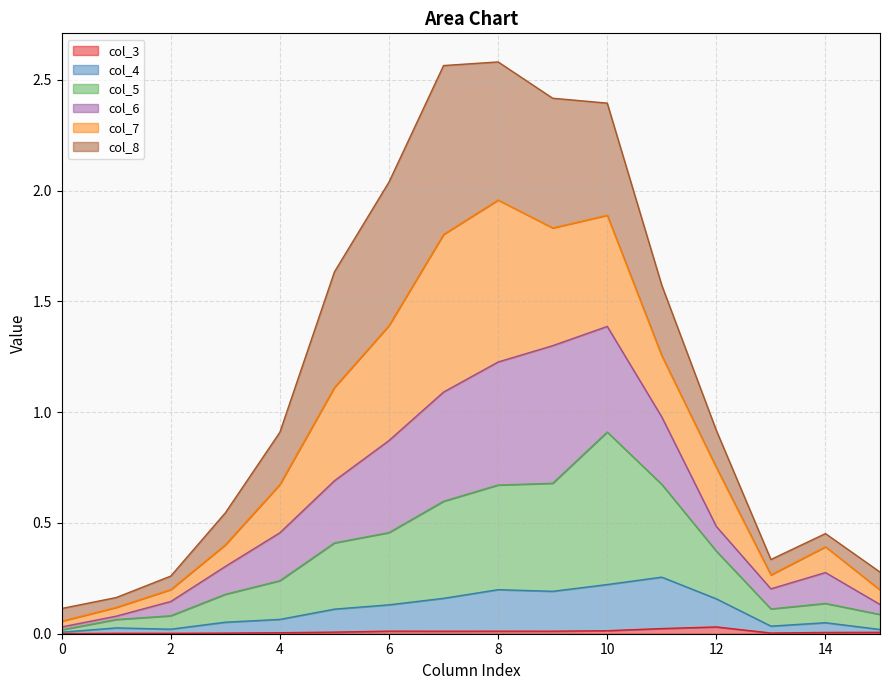

What are all the series names shown in the legend?

col_3, col_4, col_5, col_6, col_7, col_8